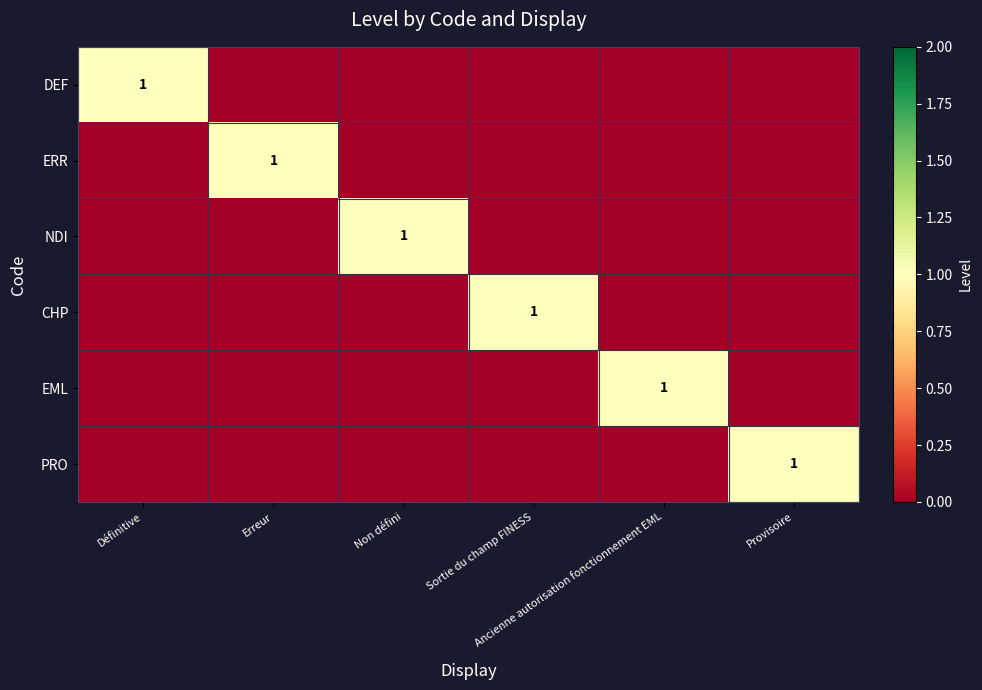

What is the sum of all EML values?

1